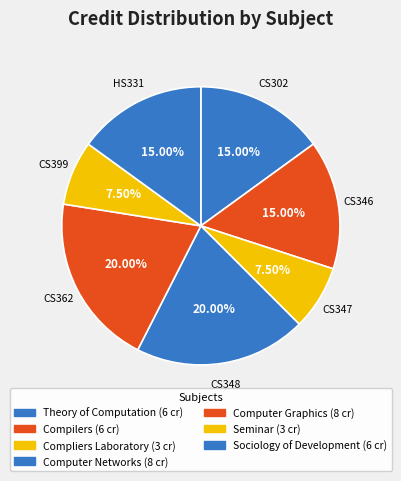

How many slices are in this pie chart?

7